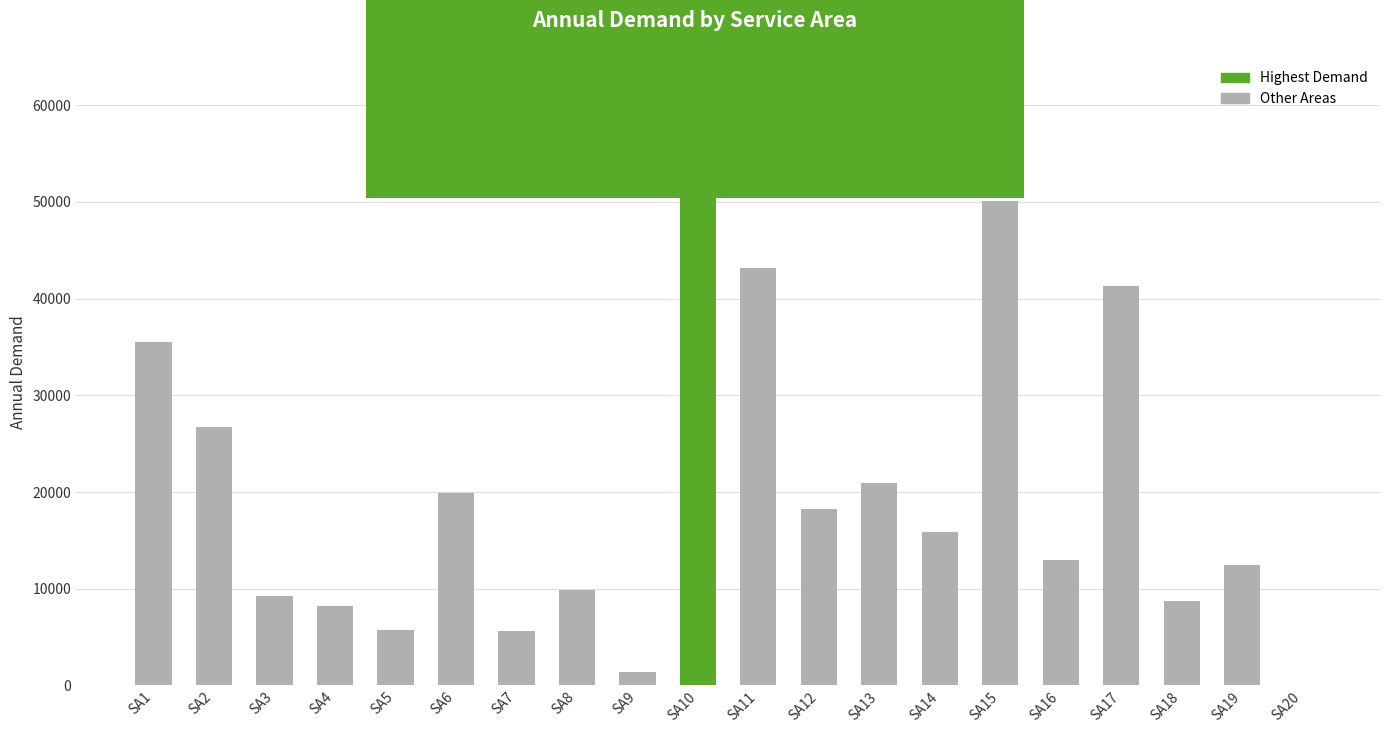

Are the bars grouped side by side (vs. stacked)?

No